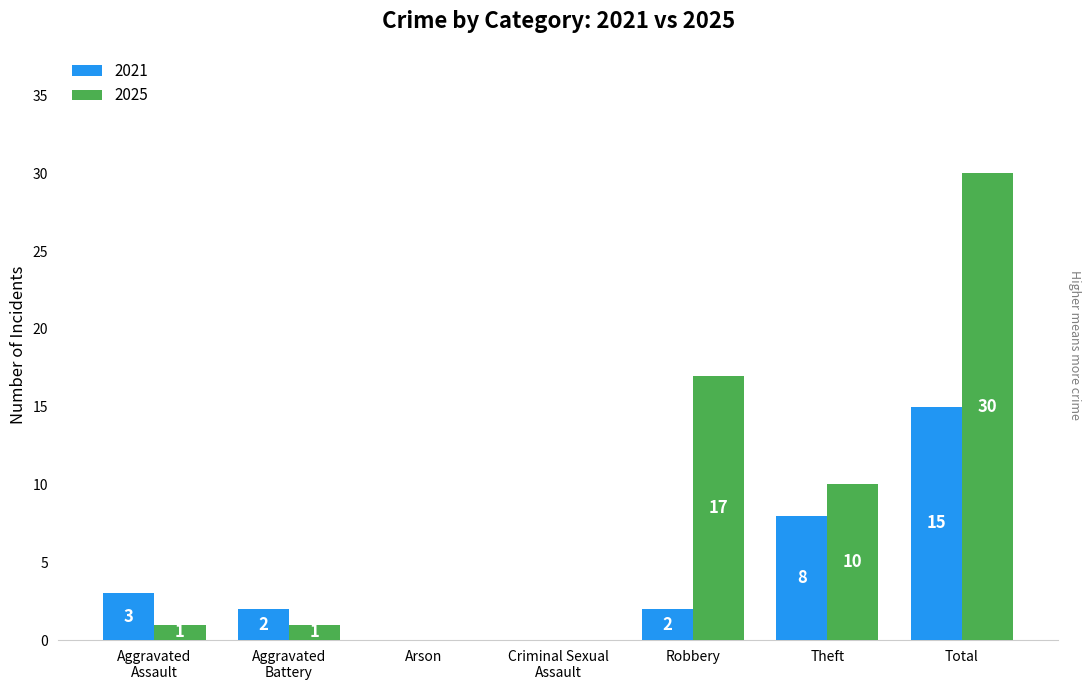

Where is 2025 nearest to the value 15?

Robbery